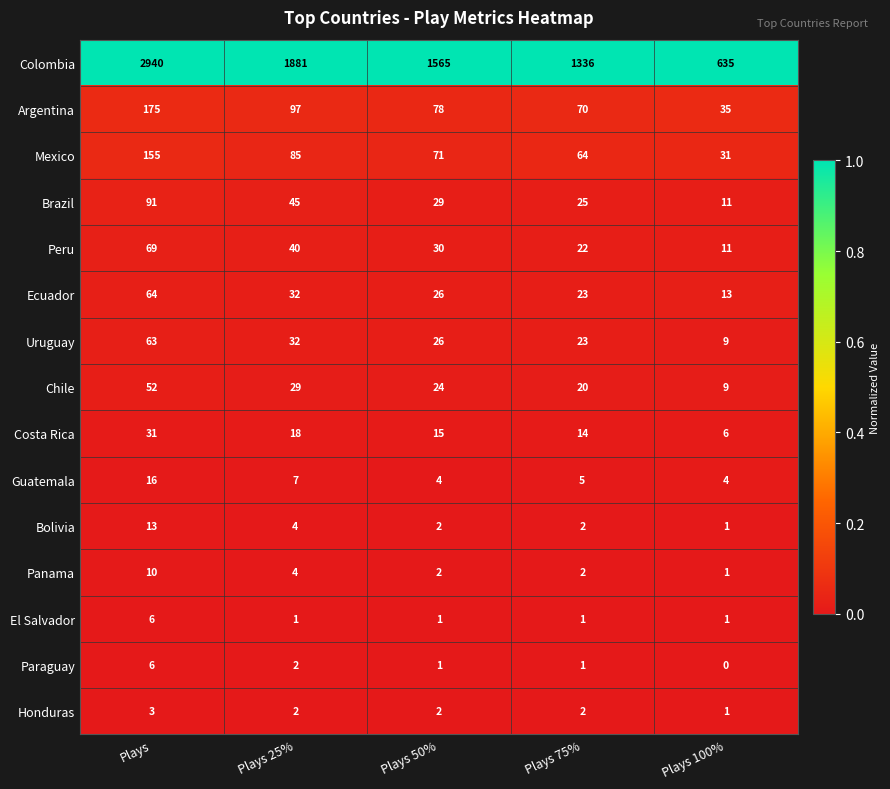

The value of Paraguay at Plays 50% is 1. True or false?

True